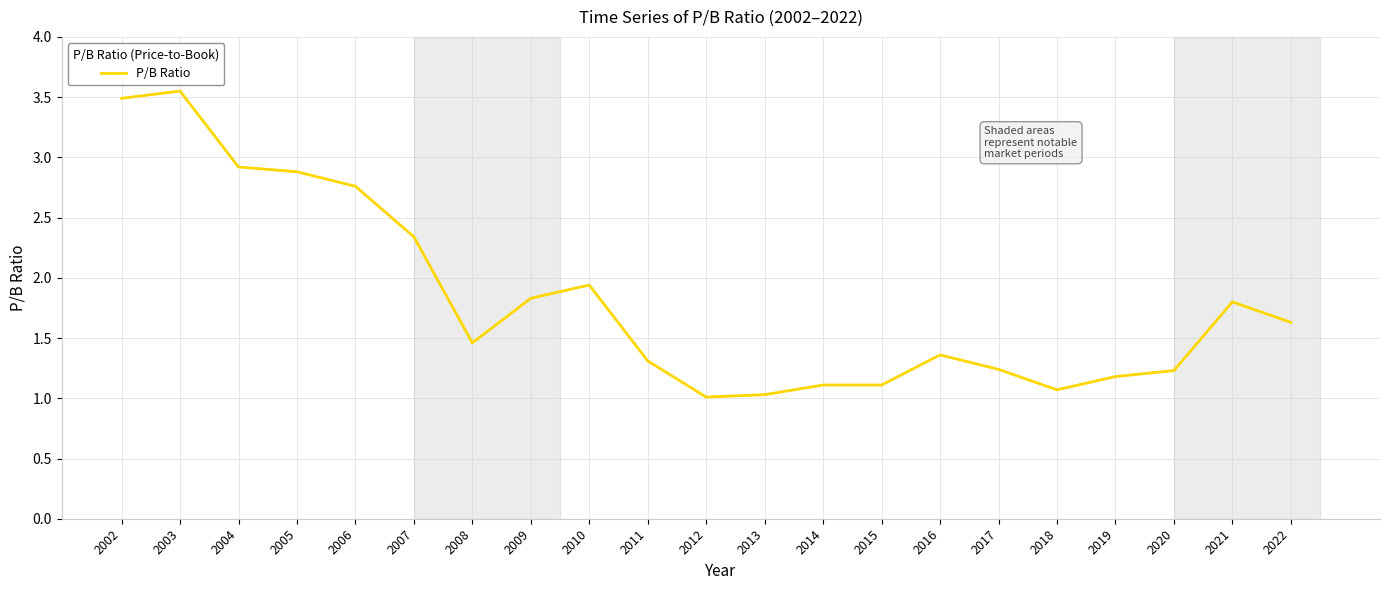

What is the difference between the second highest and minimum values?

2.5